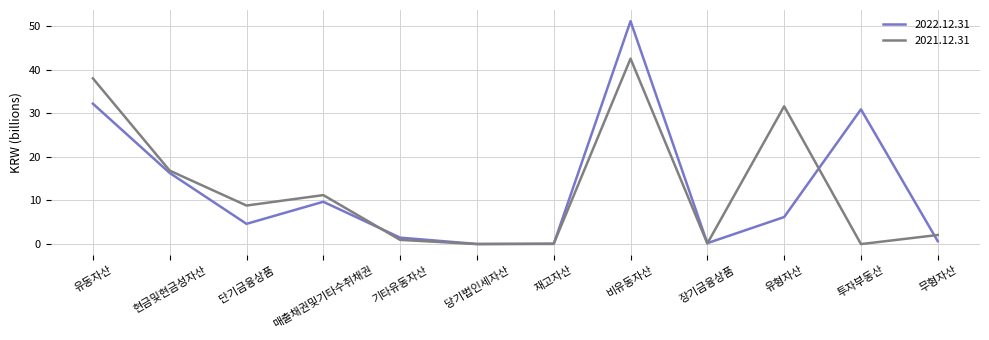

What is the greatest value displayed?

51.1